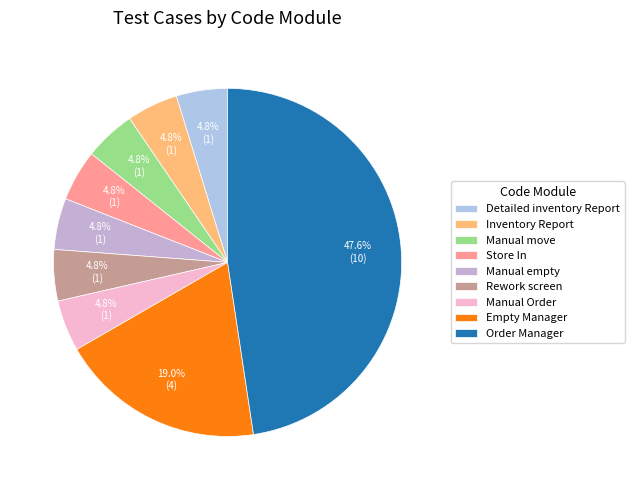

To the nearest percent, what is the difference between the largest and smallest slice percentages?

43%